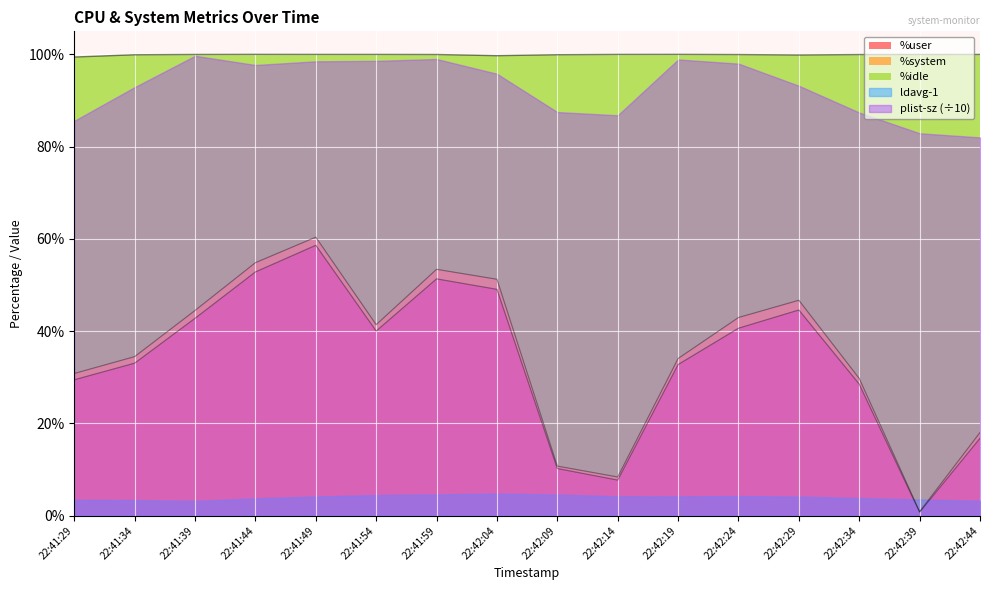

At which category does the chart reach its peak across all series?

22:42:39